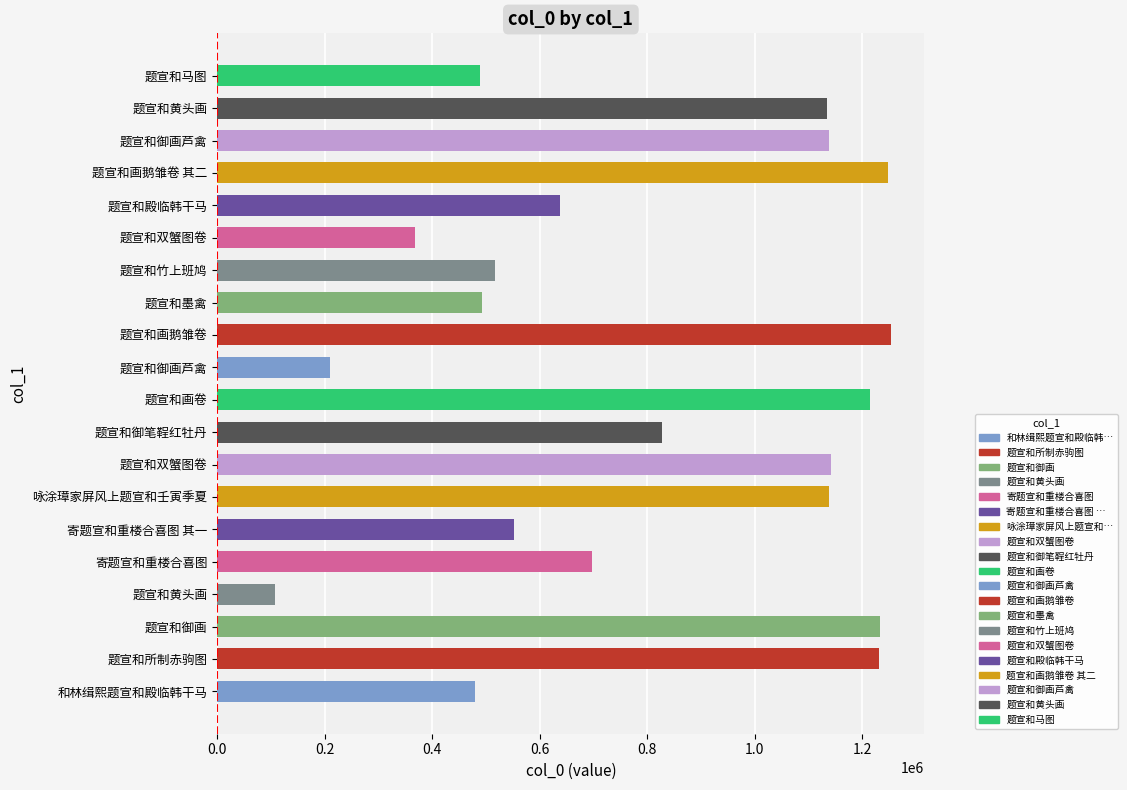

How many values are below 828369?

10